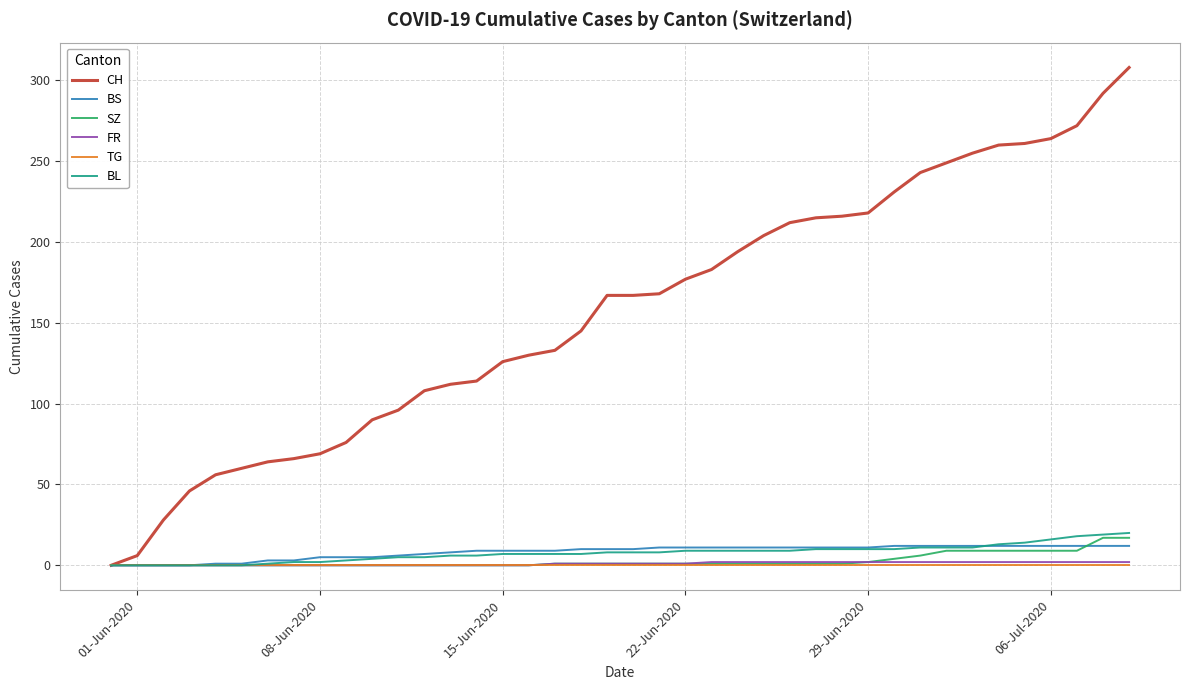

What is the maximum value shown in the chart?

308